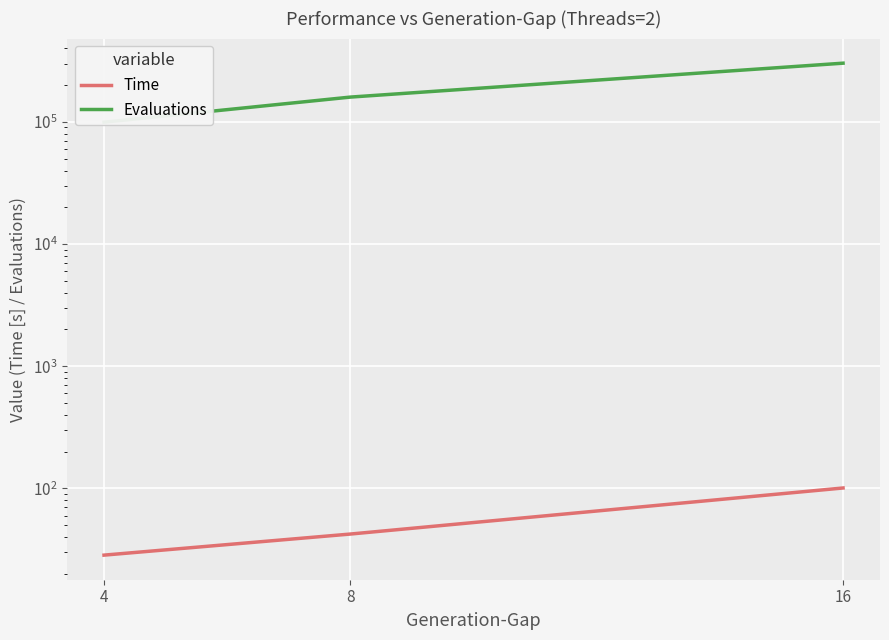

What is the approximate value of Evaluations at 4?

99485.5